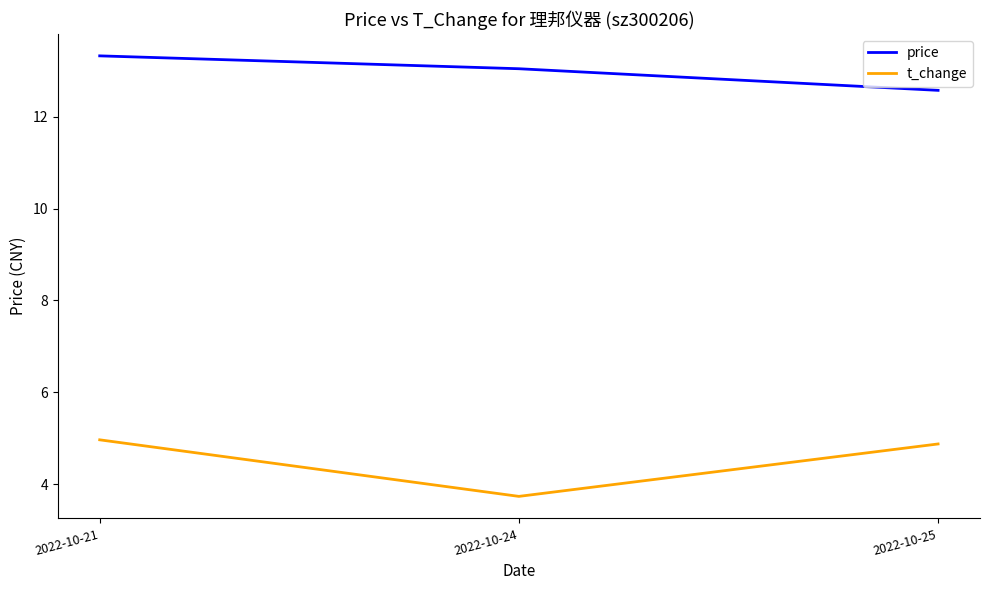

Reading left to right, what are all the values shown in this chart?

price: 2022-10-21=13.3	2022-10-24=13.0	2022-10-25=12.6
t_change: 2022-10-21=5.0	2022-10-24=3.7	2022-10-25=4.9